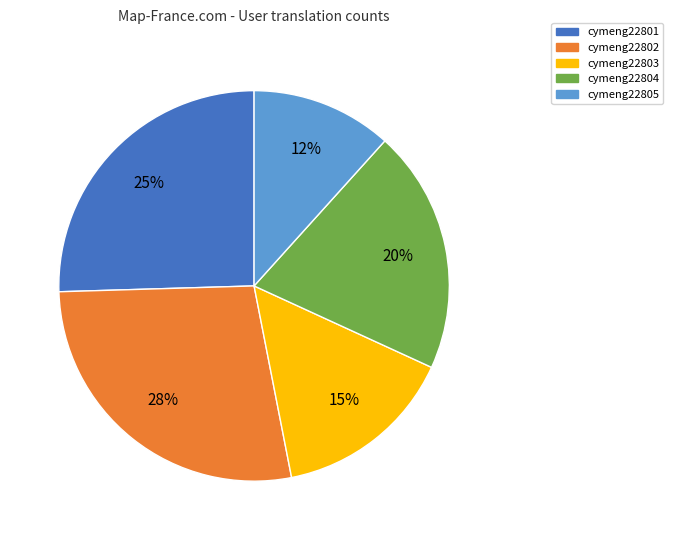

Rank the categories by value from lowest to highest.

cymeng22805, cymeng22803, cymeng22804, cymeng22801, cymeng22802